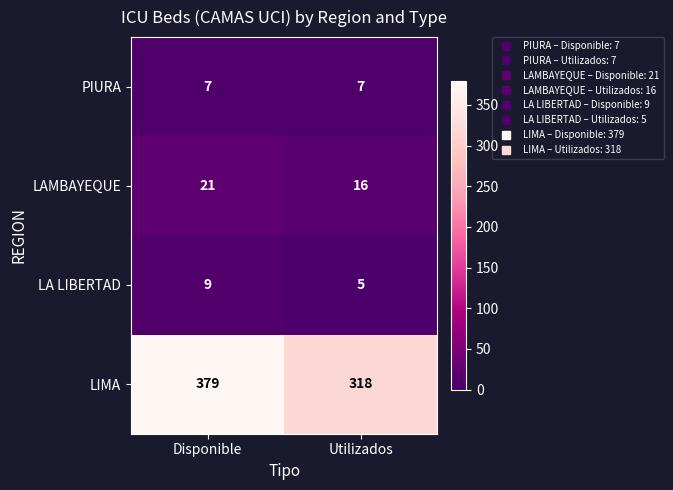

How many series are shown in this chart?

4